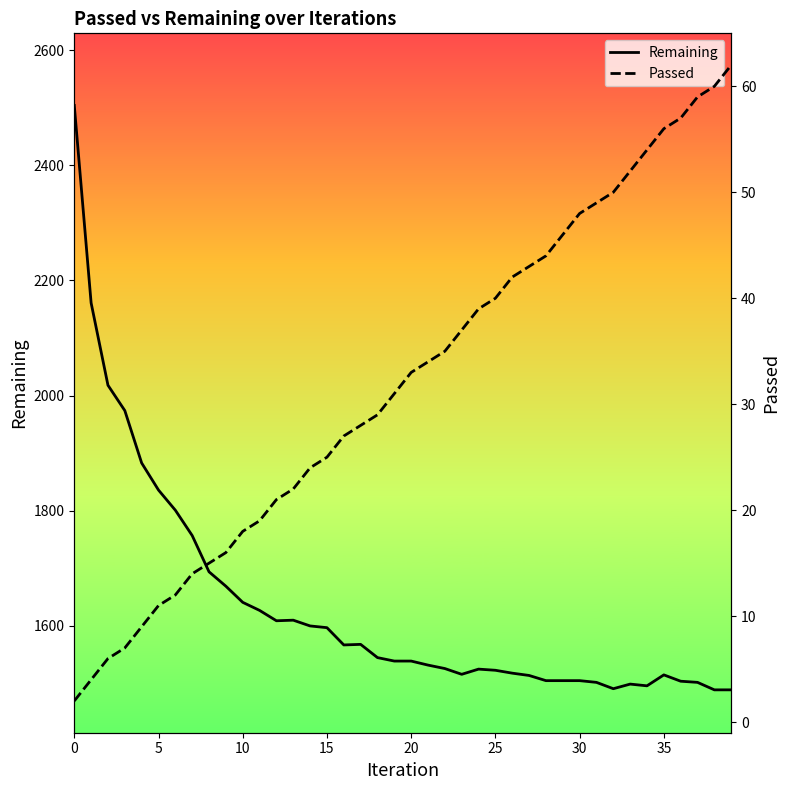

True or false: Remaining has a value of 1641 at 10.

True